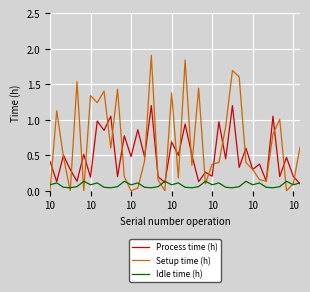

True or false: Idle time (h) has more than 0 interior local peaks.

True